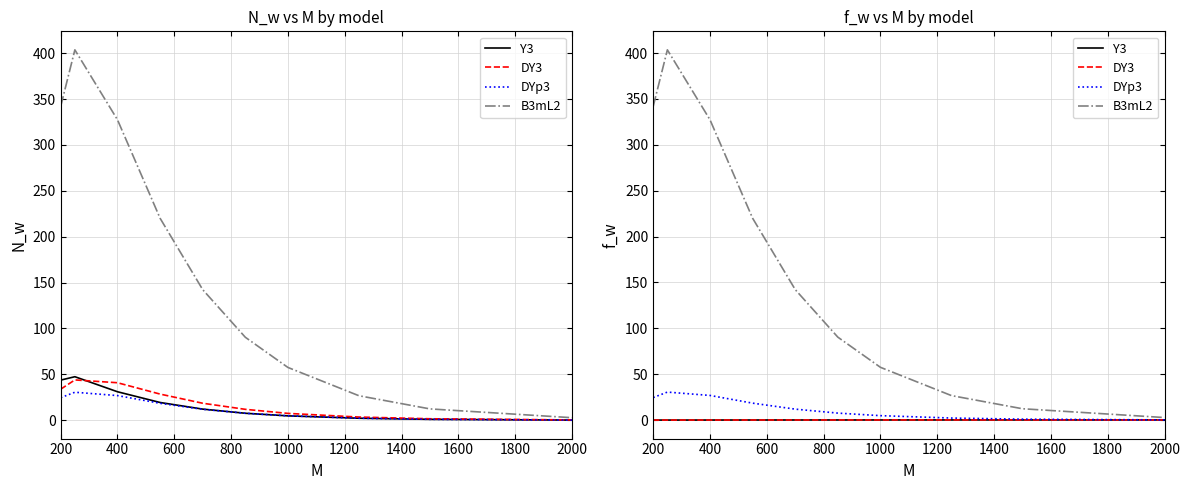

At how many categories does at least one series exceed 88?

6